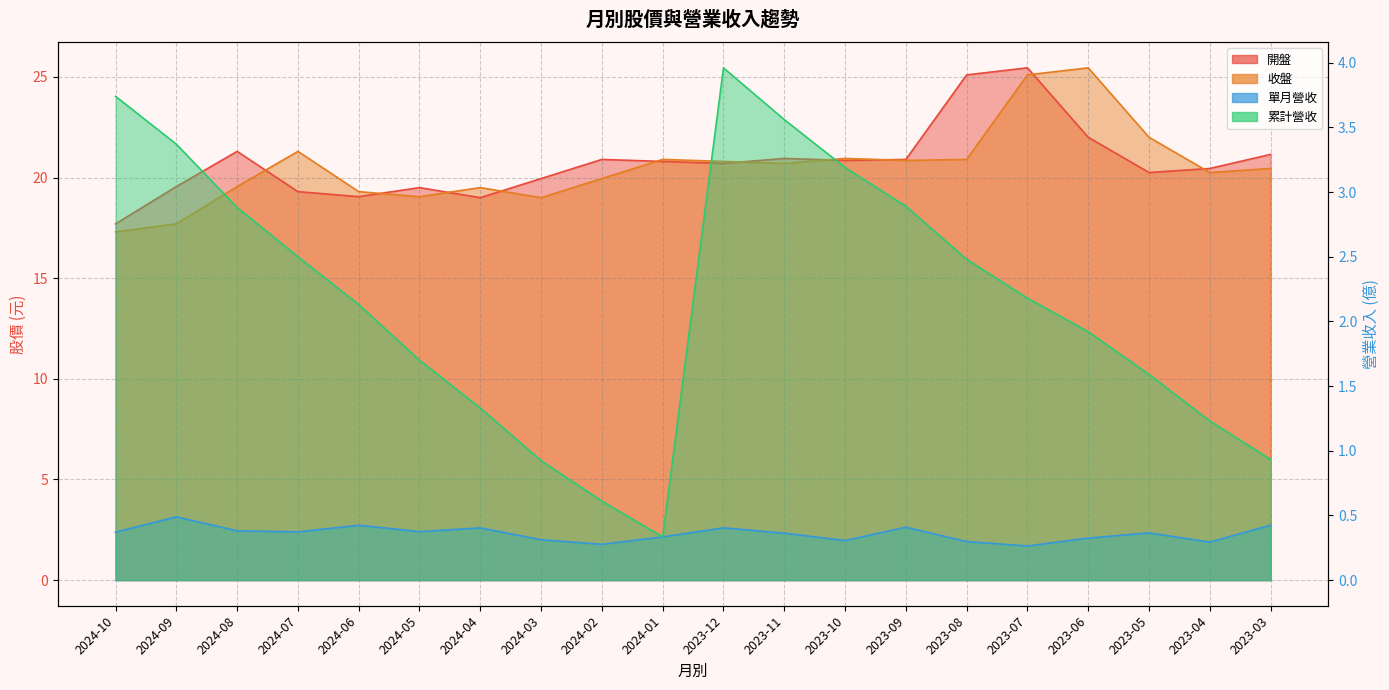

Reading right to left, list all the values displayed in this chart.

開盤: 21.1	20.4	20.2	22.0	25.4	25.1	20.9	20.9	20.9	20.7	20.8	20.9	19.9	19.0	19.5	19.1	19.3	21.3	19.6	17.7
收盤: 20.4	20.2	22.0	25.4	25.1	20.9	20.9	20.9	20.7	20.8	20.9	19.9	19.0	19.5	19.1	19.3	21.3	19.6	17.7	17.3
單月營收: 0.4	0.3	0.4	0.3	0.3	0.3	0.4	0.3	0.4	0.4	0.3	0.3	0.3	0.4	0.4	0.4	0.4	0.4	0.5	0.4
累計營收: 0.9	1.2	1.6	1.9	2.2	2.5	2.9	3.2	3.6	4.0	0.3	0.6	0.9	1.3	1.7	2.1	2.5	2.9	3.4	3.7